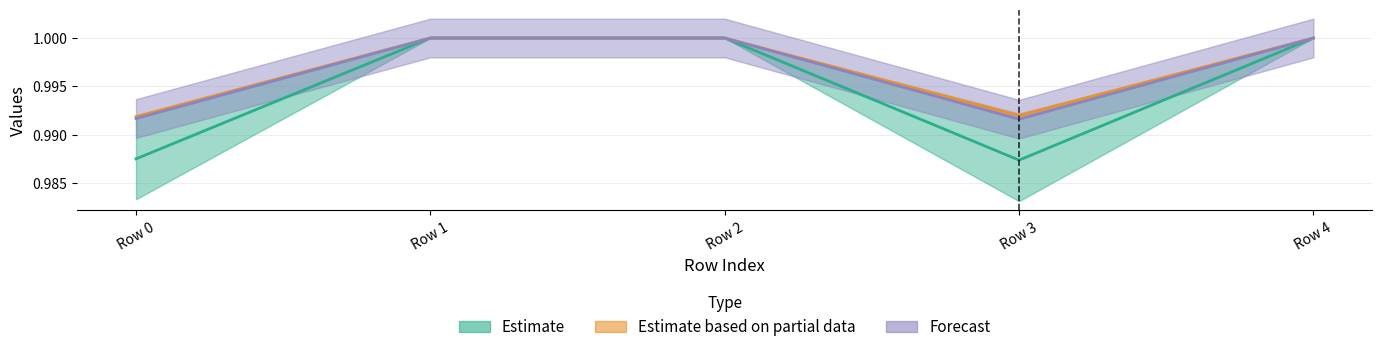

Which series has the largest total across all categories?

Estimate based on partial data